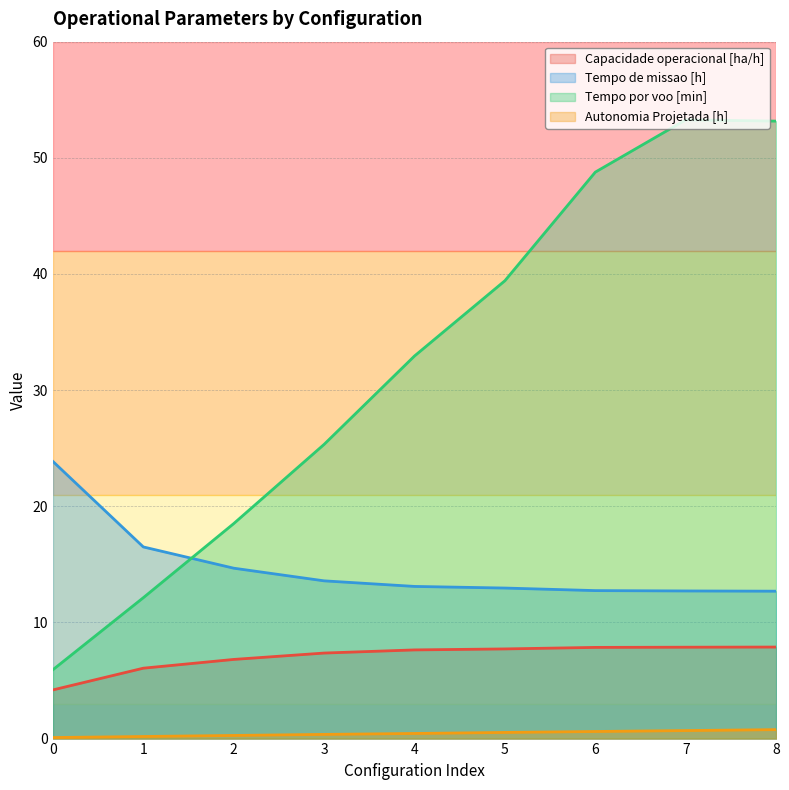

What is the difference between the maximum and minimum values in the Capacidade operacional [ha/h] series?

3.7